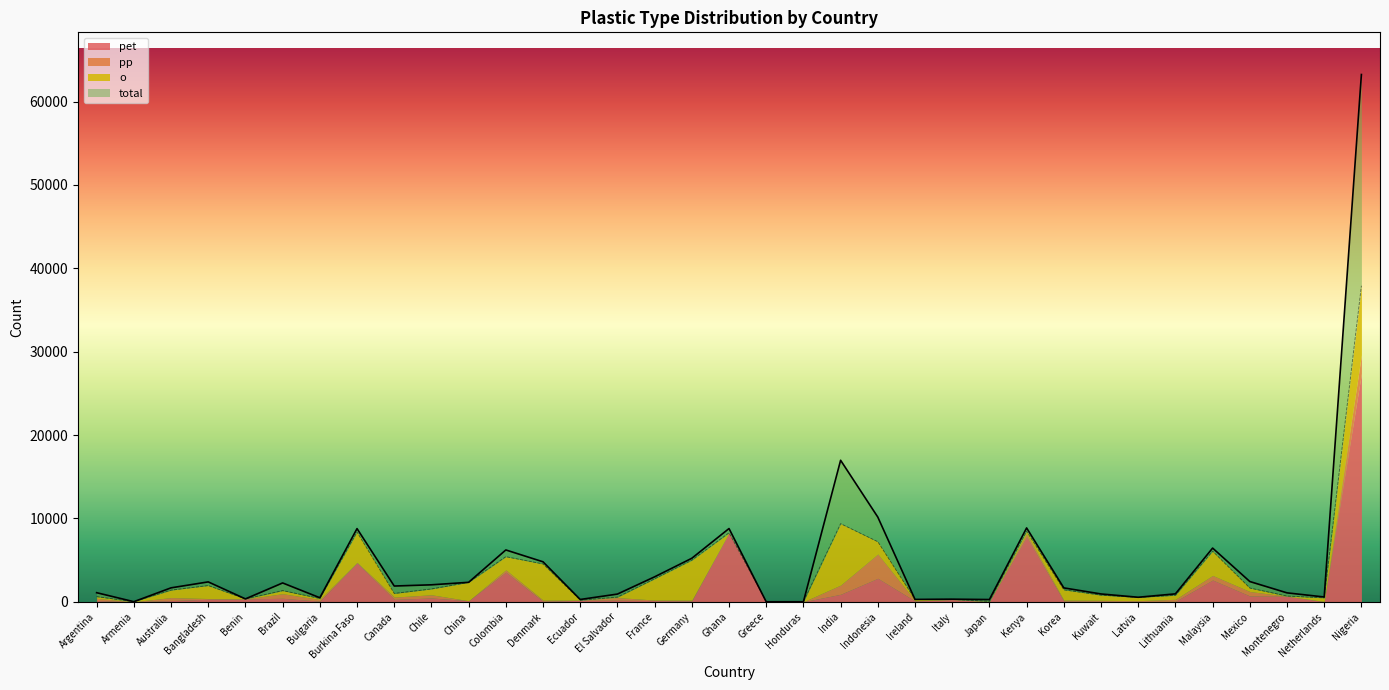

Between Brazil and Honduras, which is larger?

Brazil